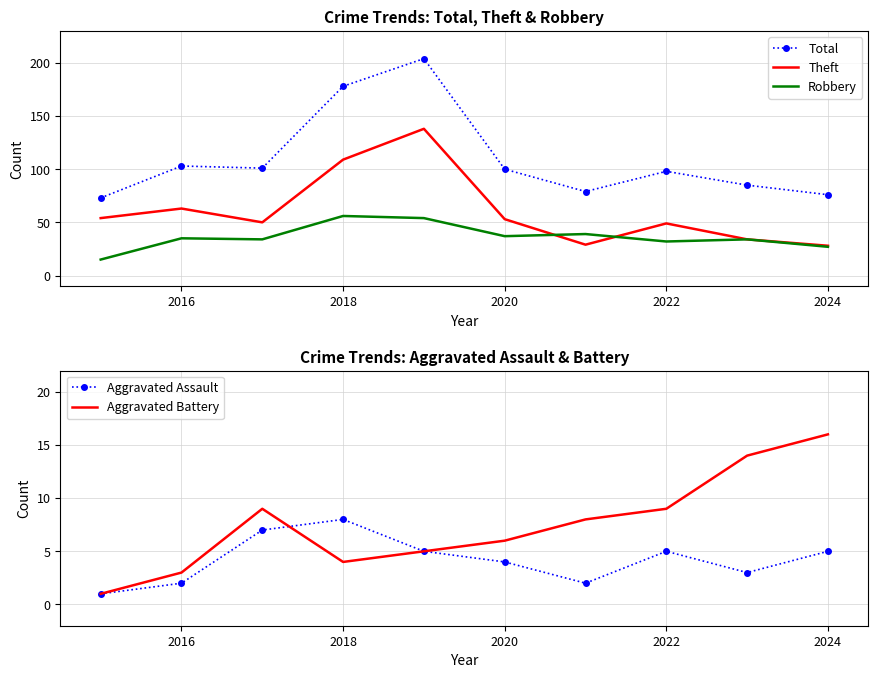

True or false: Total has a value of 100 at 2020.

True